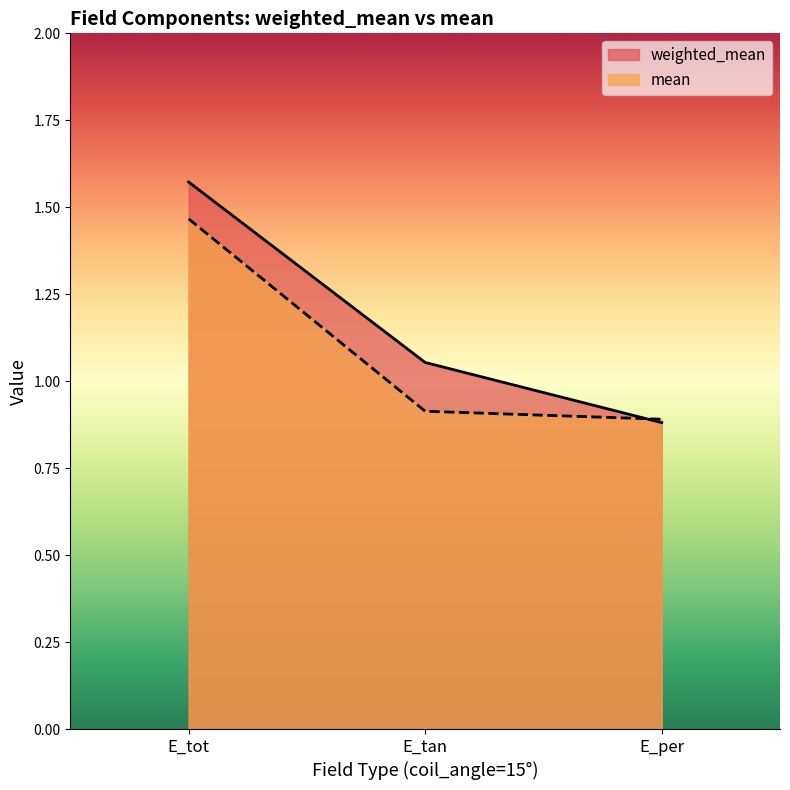

Rank the series by their average value, from lowest to highest.

mean, weighted_mean